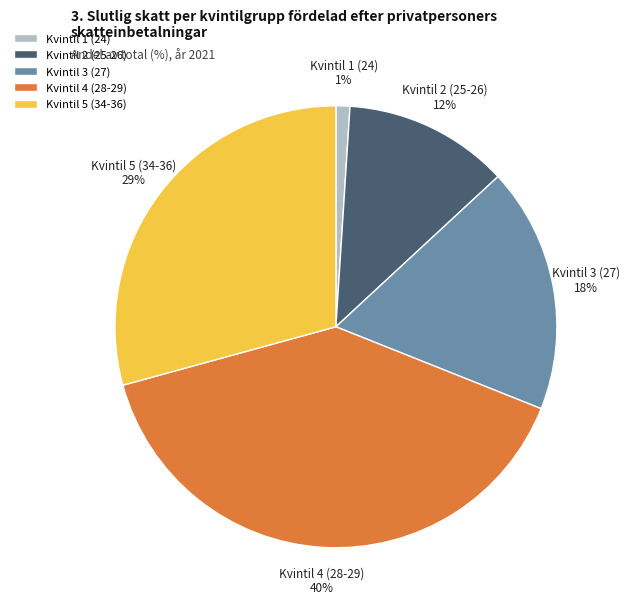

What percentage is the Kvintil 5 (34-36) slice, to the nearest percent?

29%